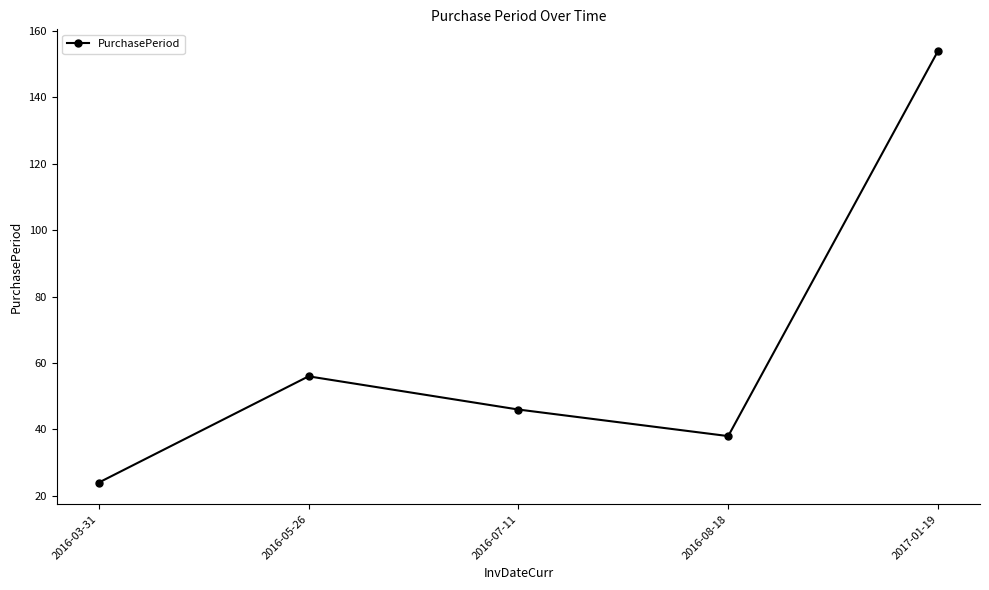

Approximately how many times larger is the value at 2016-03-31 compared to 2016-08-18?

0.6